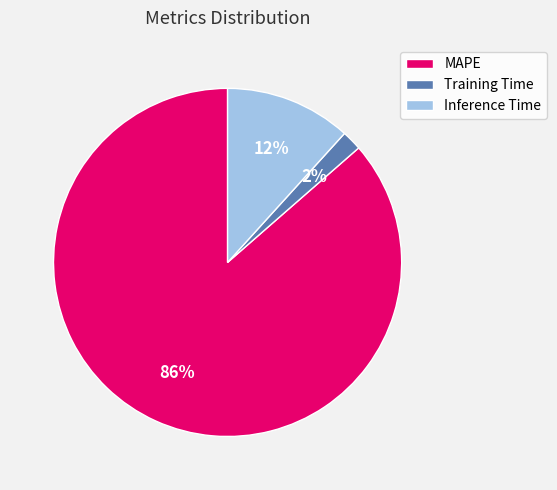

True or false: Training Time accounts for 2% of the total.

True